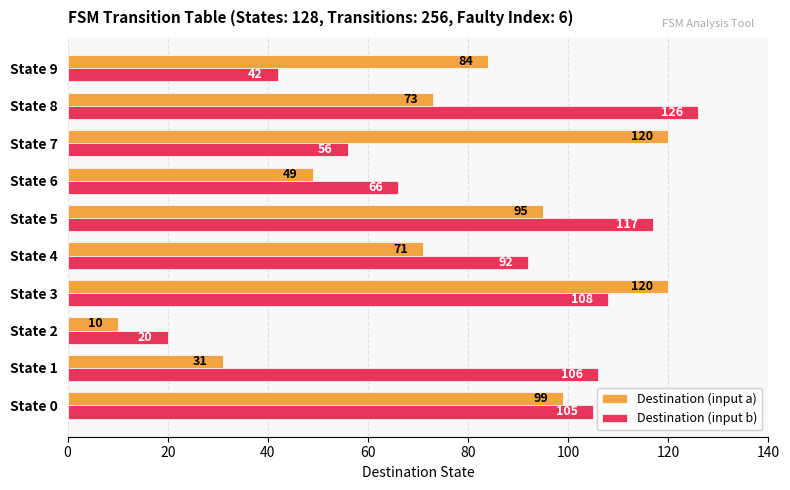

What is the maximum value shown in the chart?

126